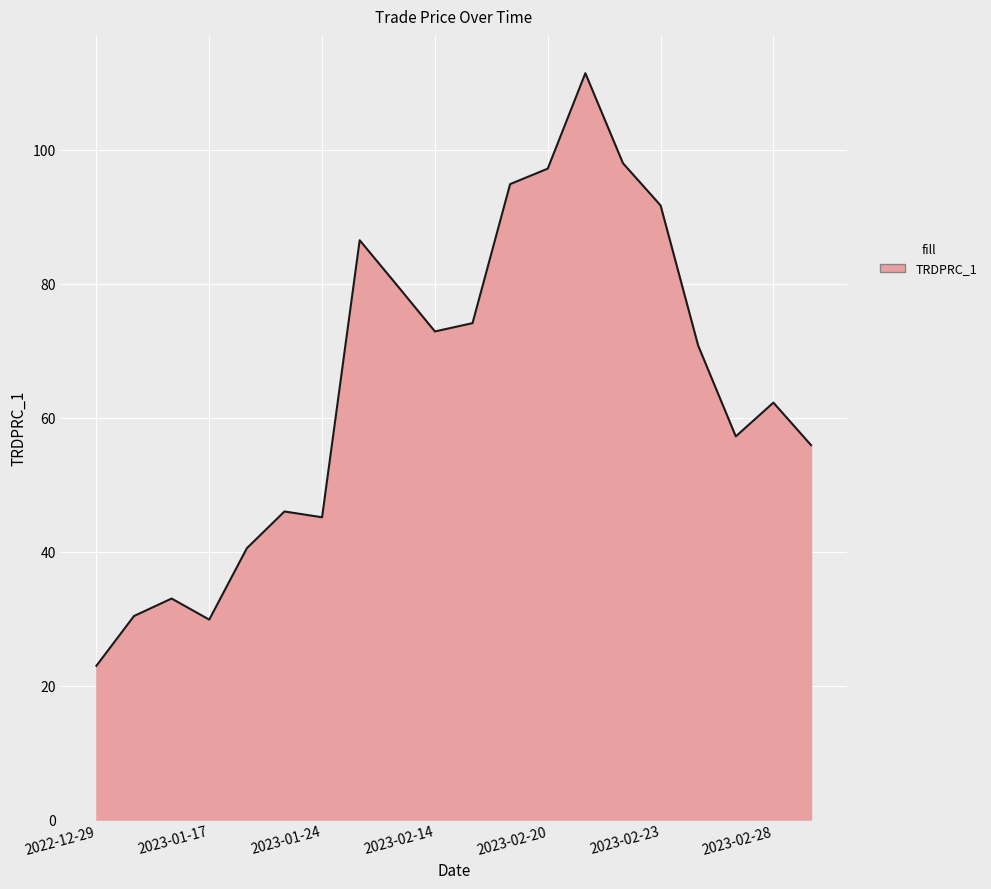

What is the maximum value shown in the chart?

111.4